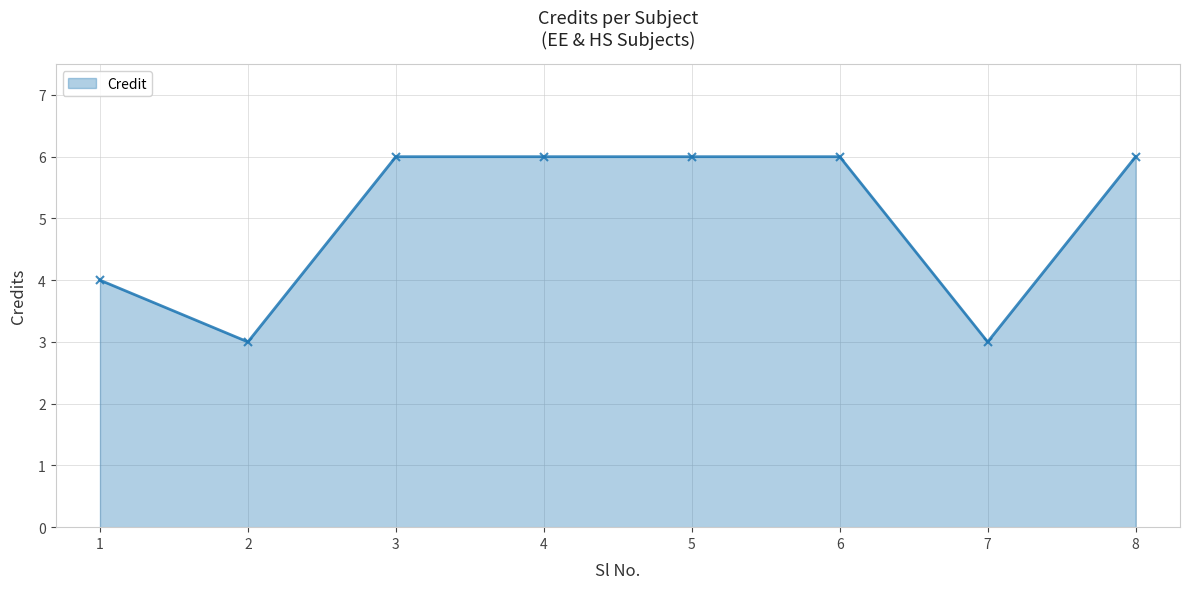

What is the greatest value displayed?

6